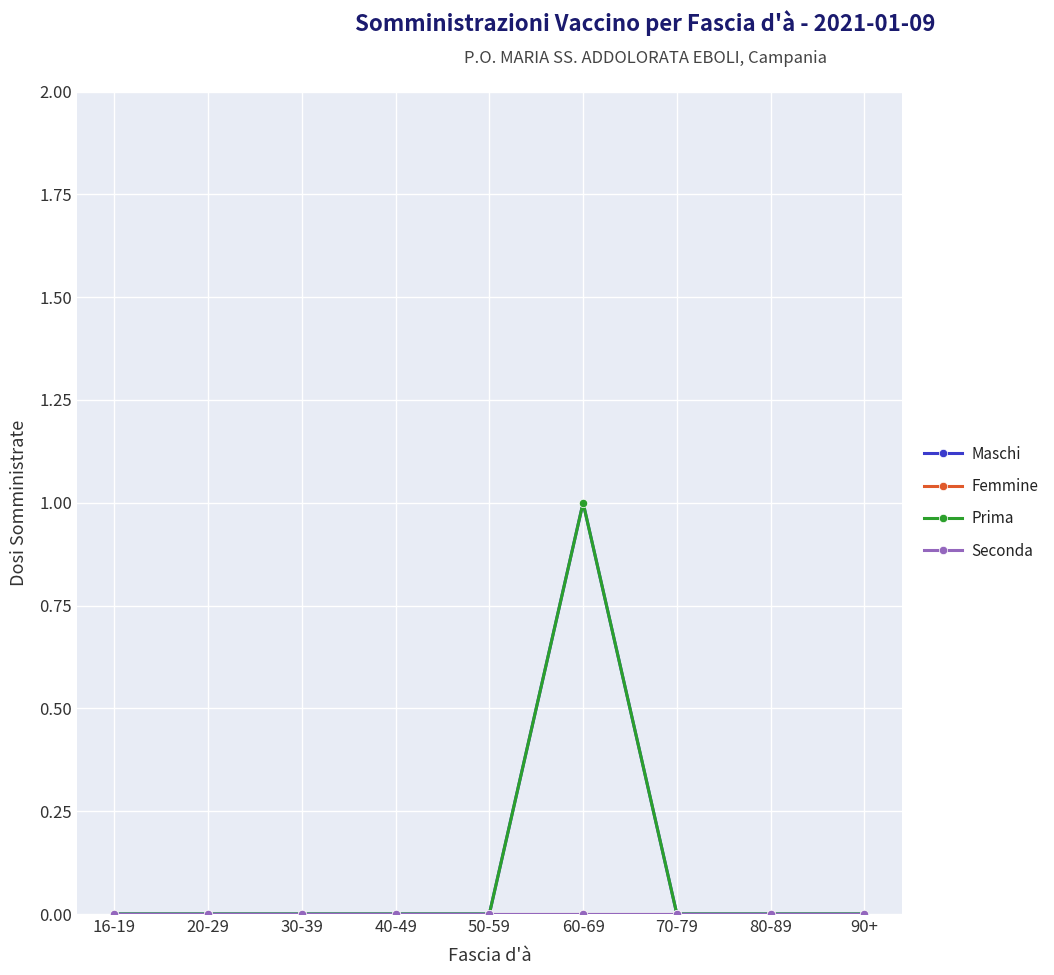

True or false: Prima has more than 0 points higher than both neighbors.

True